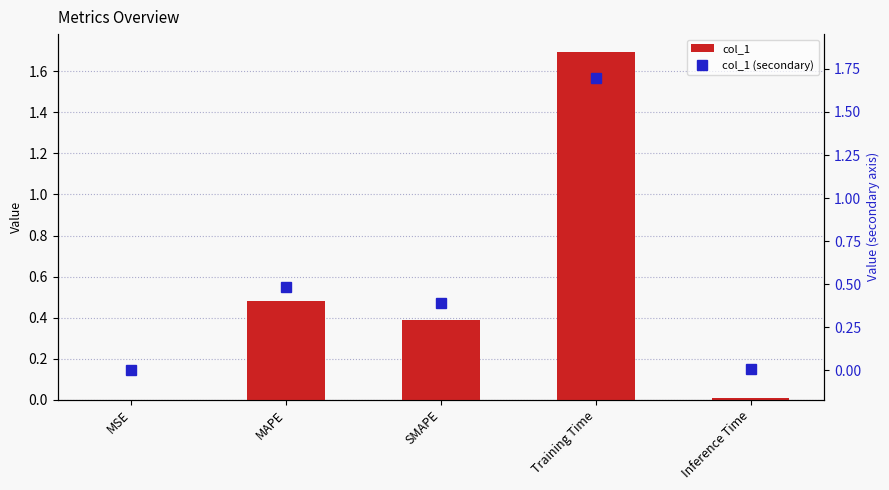

Reading right to left, what are all the values shown in this chart?

col_1: Inference Time=0.0	Training Time=1.7	SMAPE=0.4	MAPE=0.5	MSE=0.0
col_1 (secondary): Inference Time=0.0	Training Time=1.7	SMAPE=0.4	MAPE=0.5	MSE=0.0